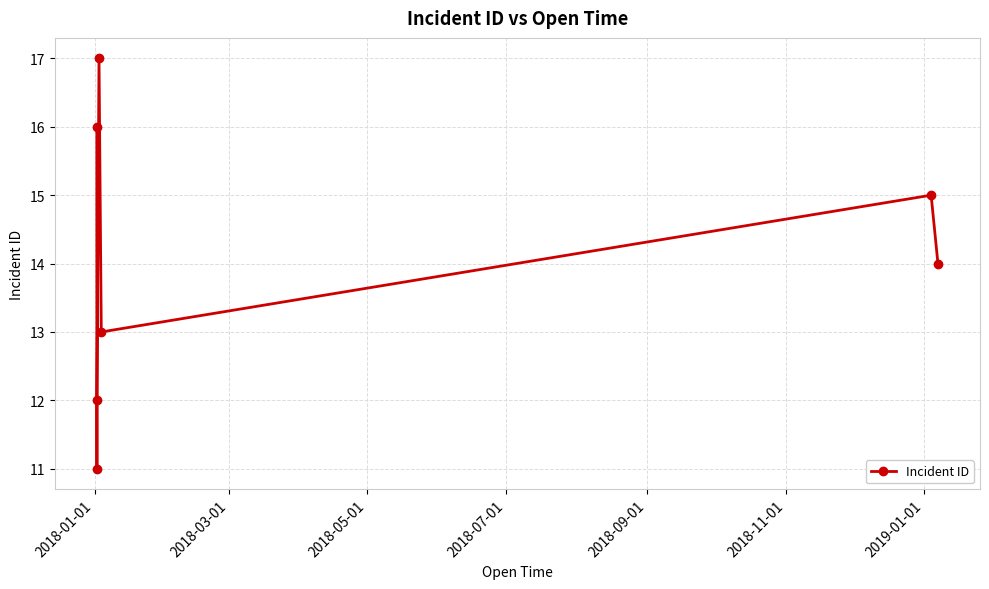

Reading left to right, list all the values displayed in this chart.

16	11	12	17	13	15	14